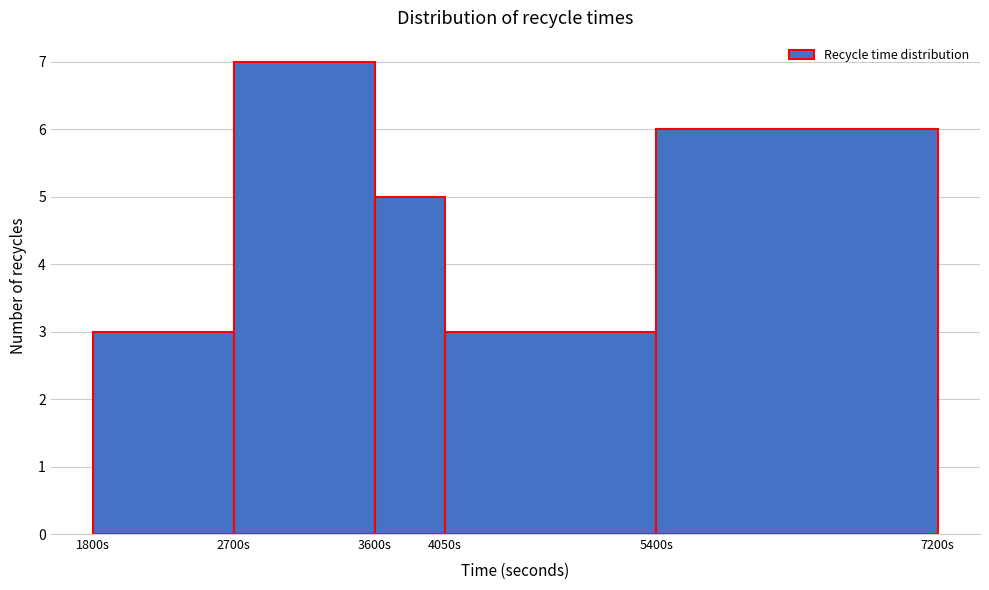

Over which range of the x-axis is the bar tallest?

2700 to 3600